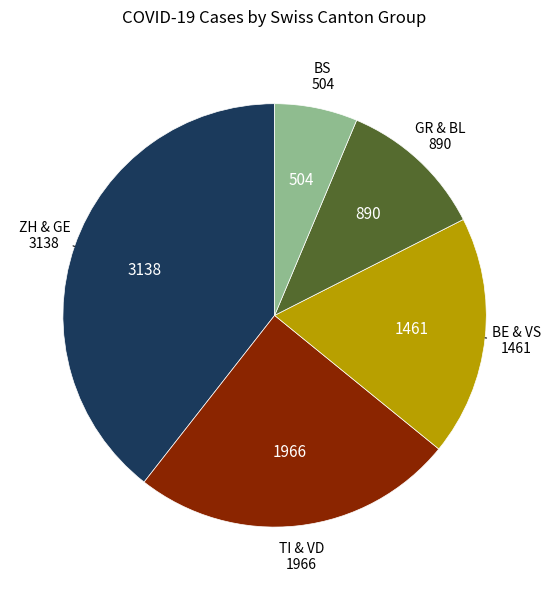

Is there any slice that represents more than half of the pie?

No